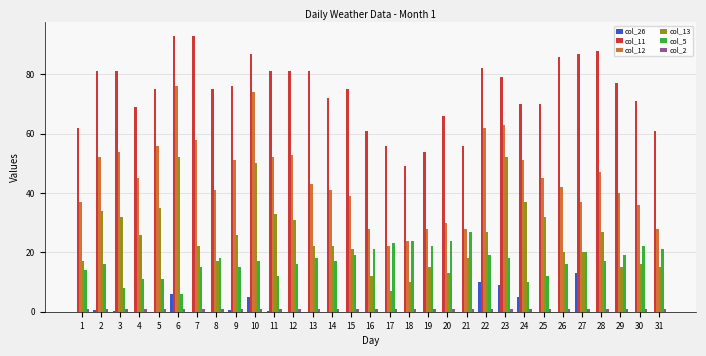

How many groups of bars are there?

31